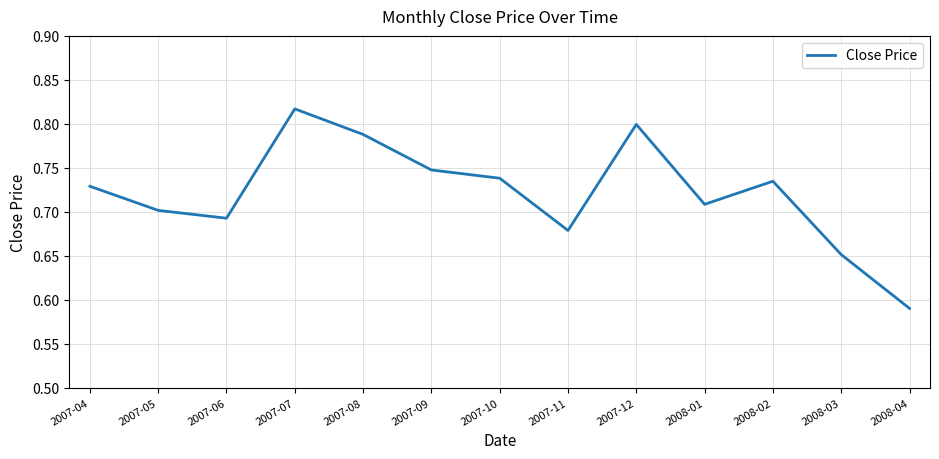

How many values are between 0 and 1?

13